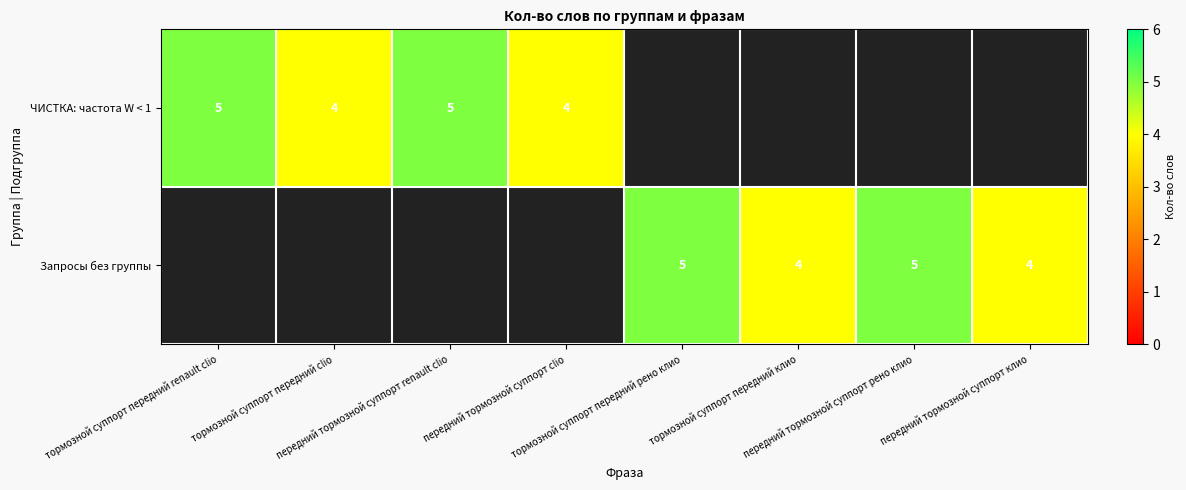

What is the maximum value shown in the chart?

5.0